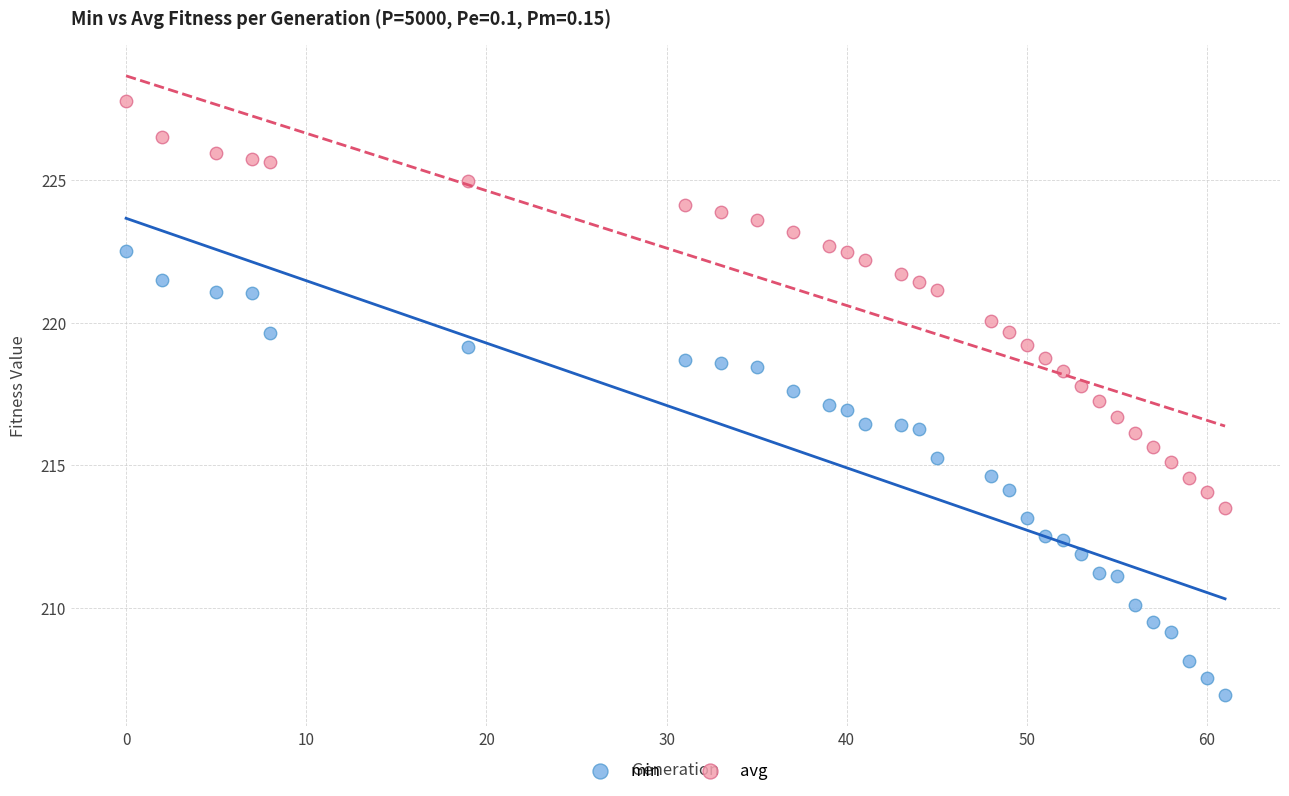

Across all data points, what is the range of X values (max minus min)?

61.0